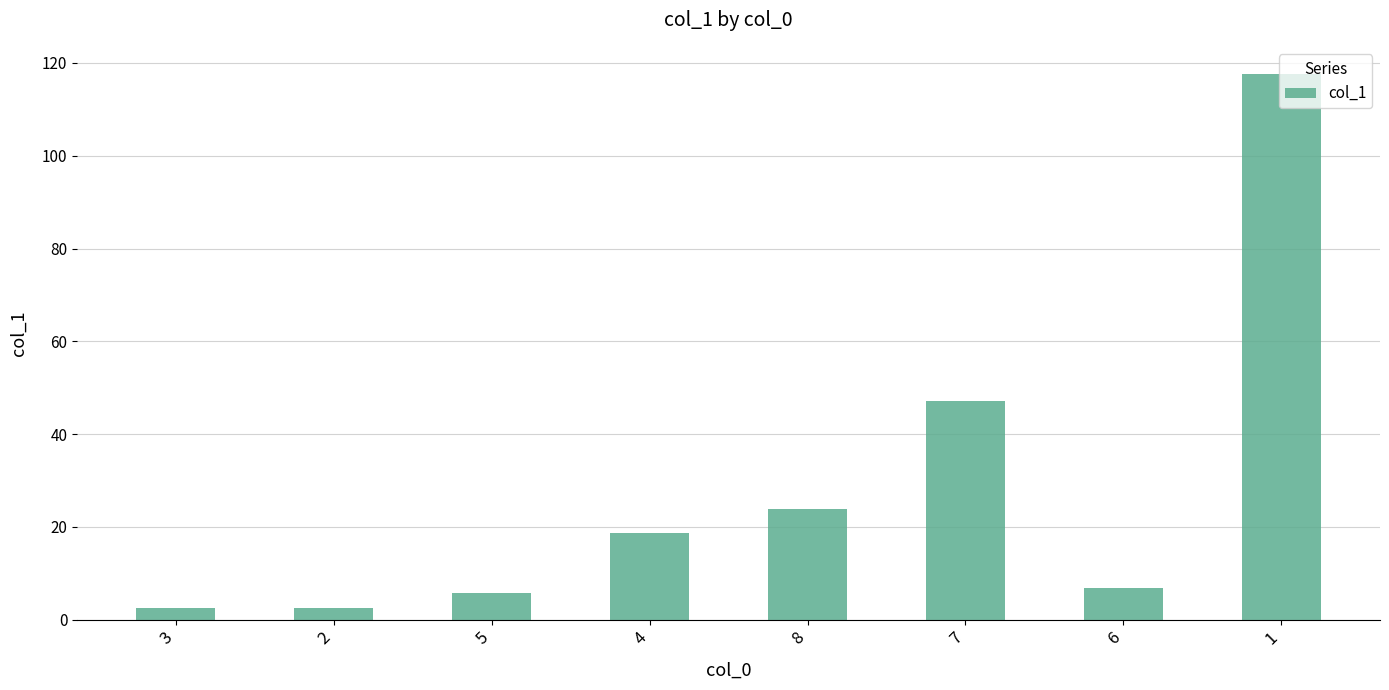

Is it true that the value at 1 is 117.6?

True